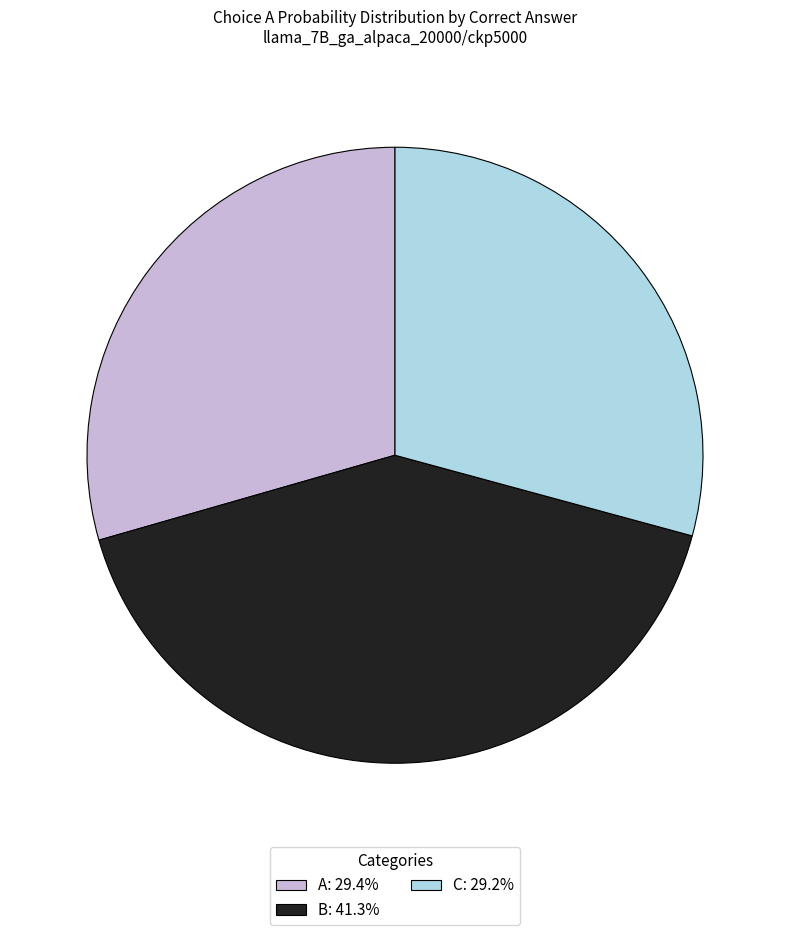

Do A: 29.4% and B: 41.3% together represent more than half of the pie?

Yes